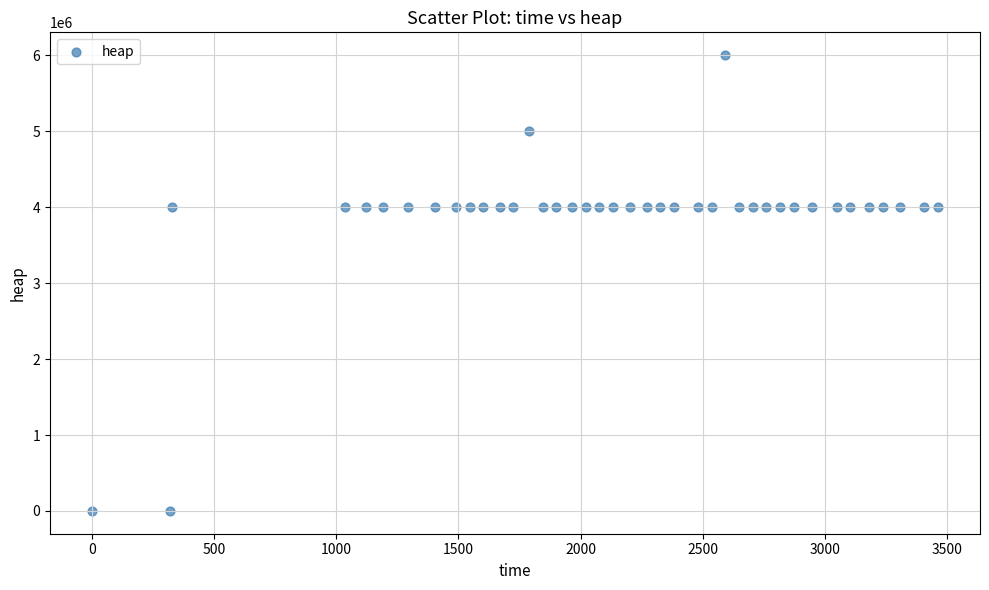

What is the range of X values (max minus min)?

3463